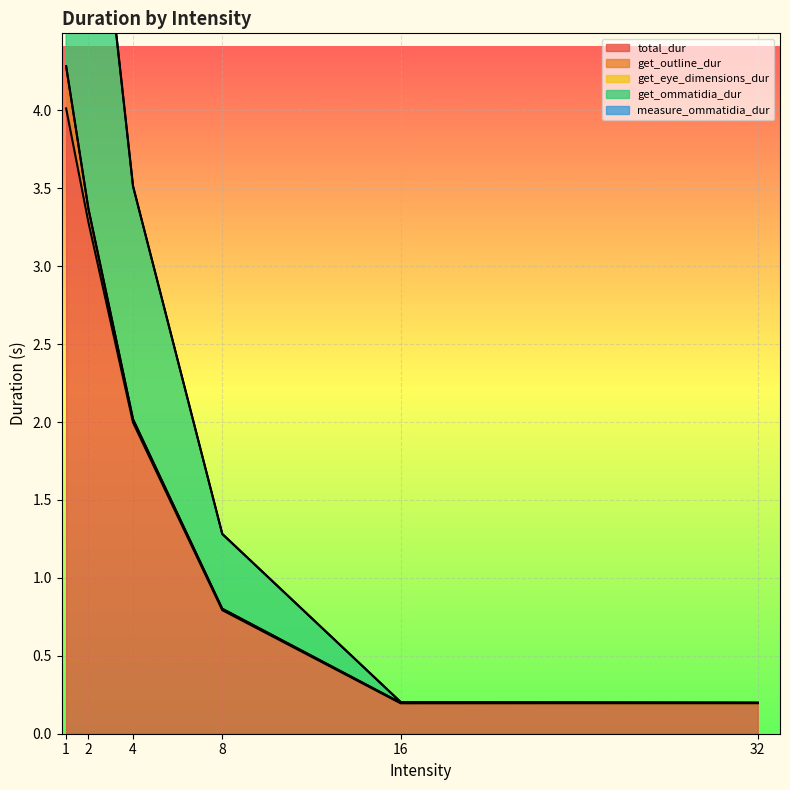

Which has a higher value, 8.0 or 1.0?

1.0